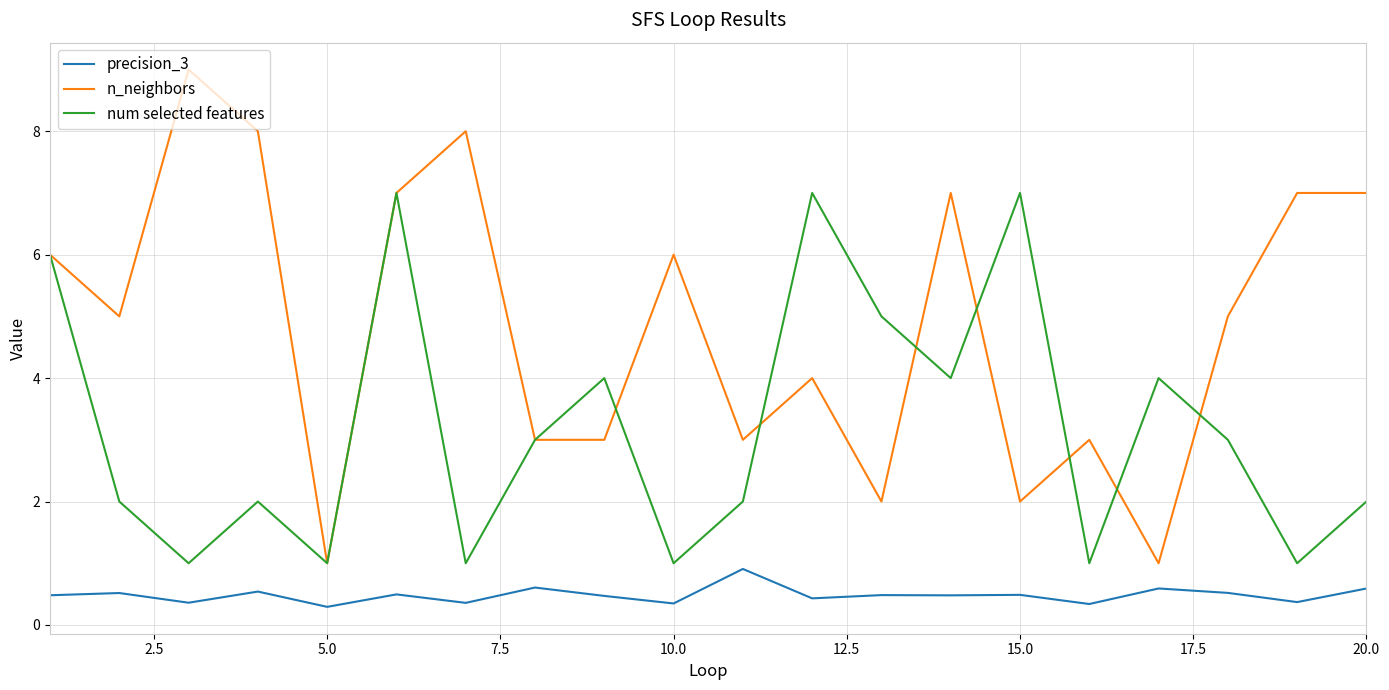

Which series has the largest total across all categories?

n_neighbors